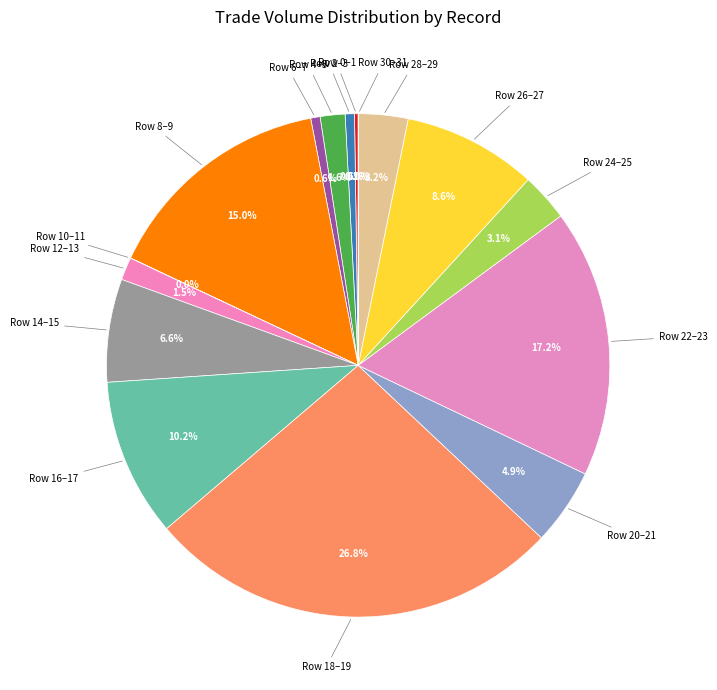

Is Row 24–25 the majority of the pie?

No